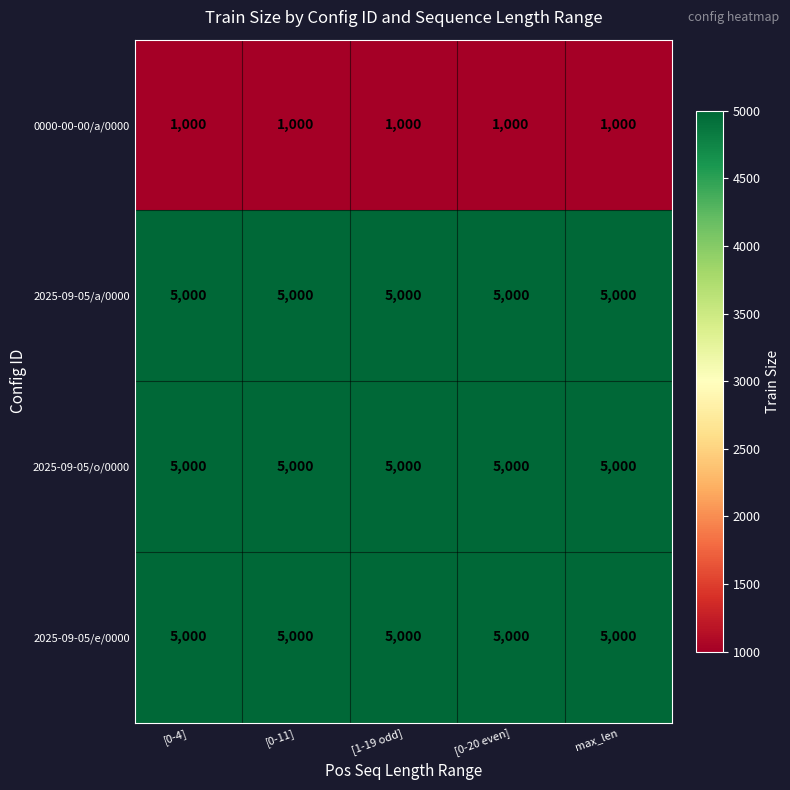

What is the smallest value displayed?

1000